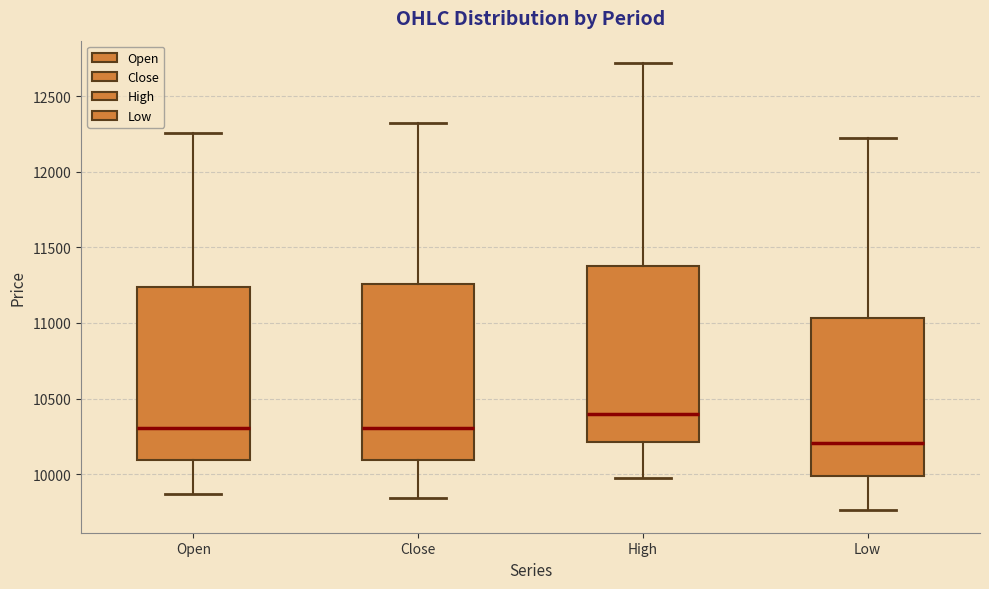

Reading left to right, transcribe this box plot: for each box, give where its median line is, the range the box spans, and where its two whiskers end, as read against the y-axis. The values are not printed on the chart, so give them approximately, as read against the axis.

Open: median 10300, box 10100 to 11250, whiskers 9850 to 12250
Close: median 10300, box 10100 to 11250, whiskers 9850 to 12350
High: median 10400, box 10200 to 11400, whiskers 10000 to 12700
Low: median 10200, box 10000 to 11050, whiskers 9750 to 12250